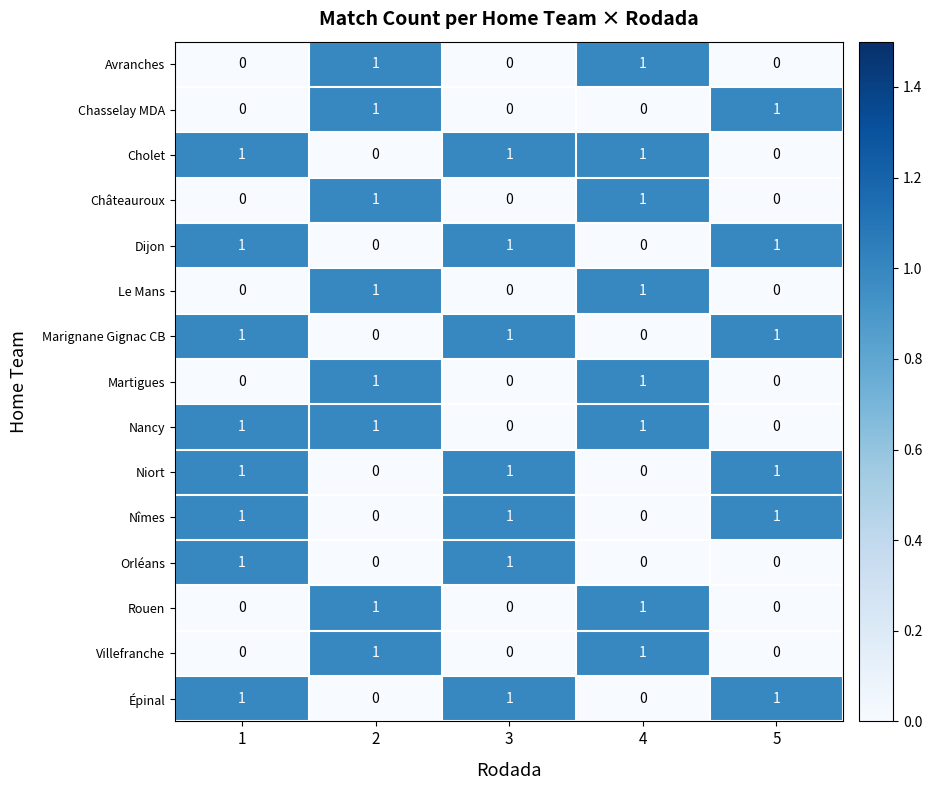

What is the sum of all Épinal values?

3